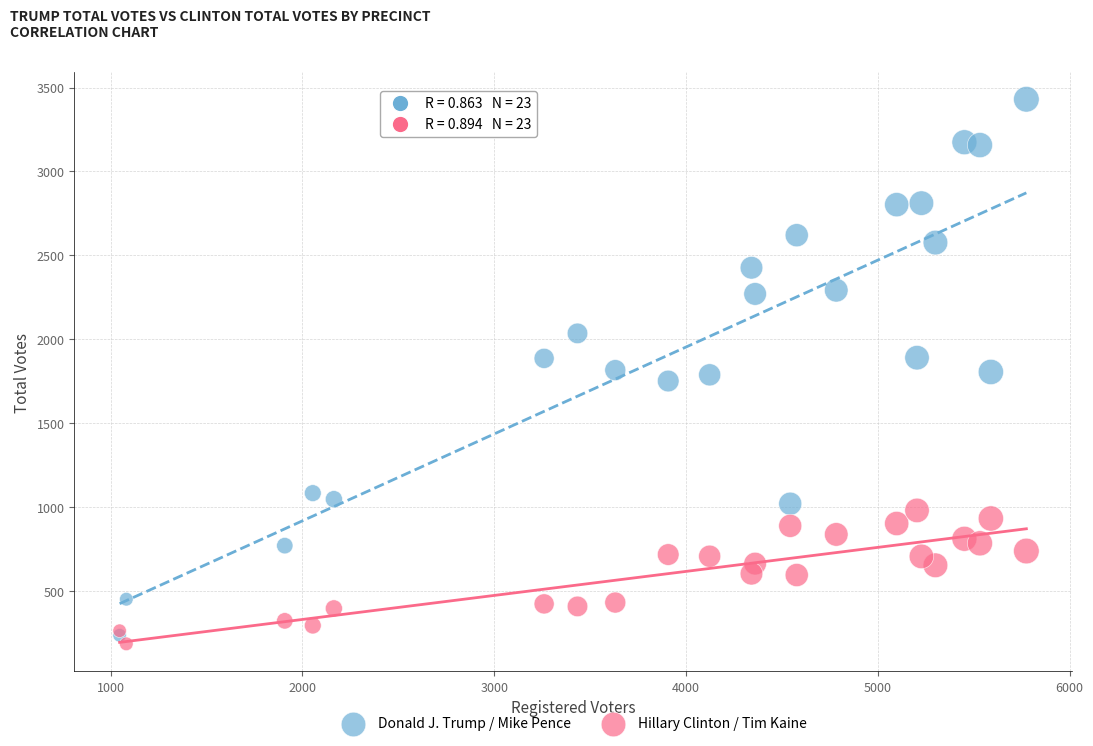

What are all the series names shown in the legend?

Donald J. Trump / Mike Pence, Hillary Clinton / Tim Kaine